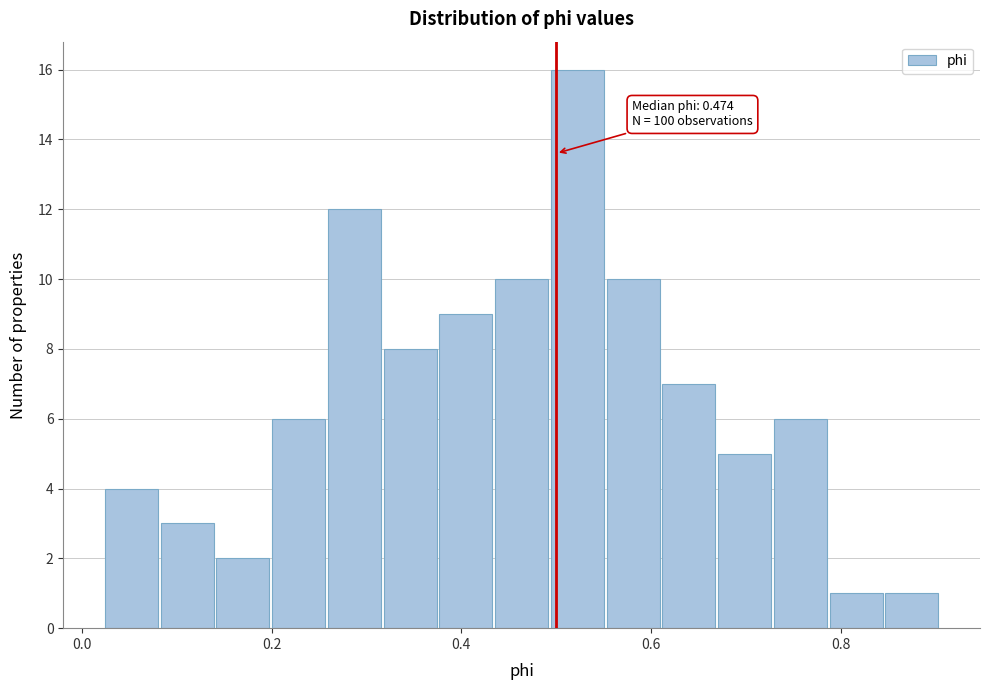

Read against the x-axis, roughly where is the centre of the tallest bar?

0.52